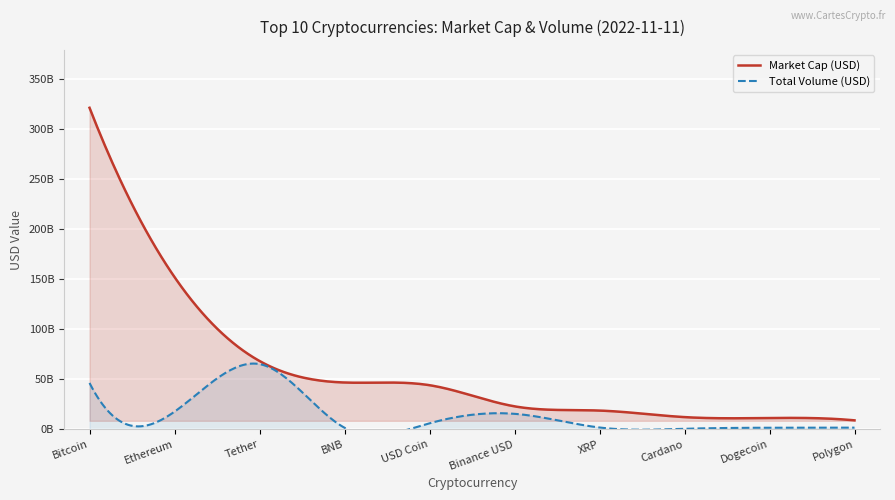

True or false: Bitcoin has a value of 321113989399 at Bitcoin.

True